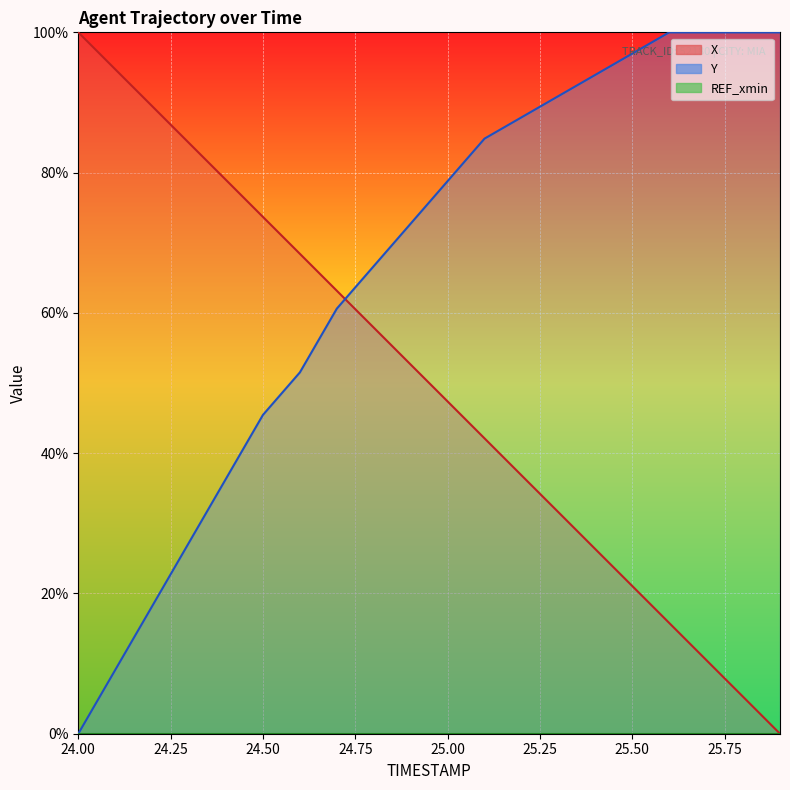

Between 25.7 and 24.2, which is larger?

24.2